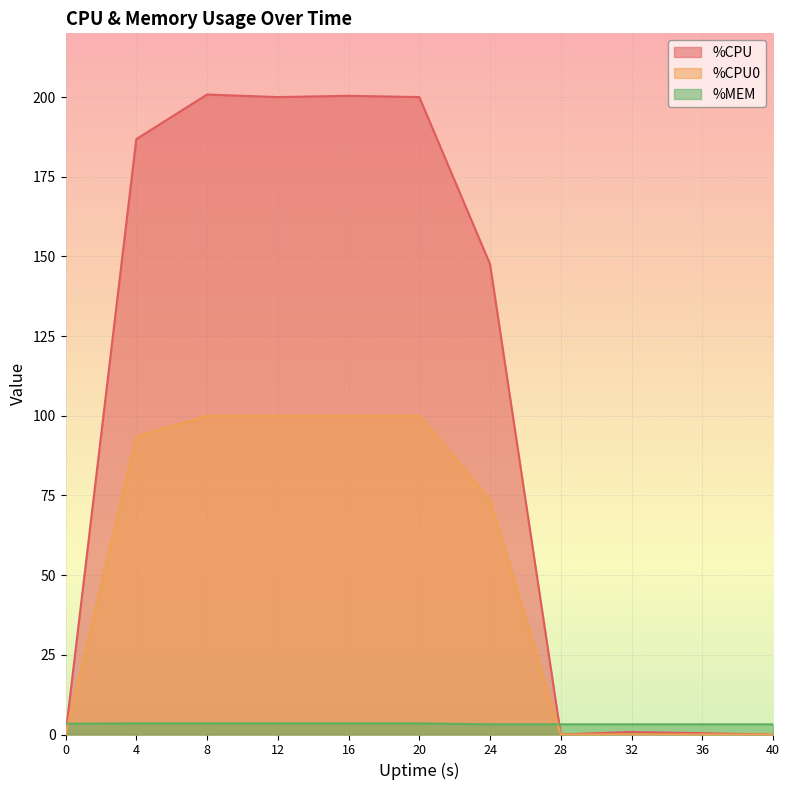

Which category has the highest value across all series?

8